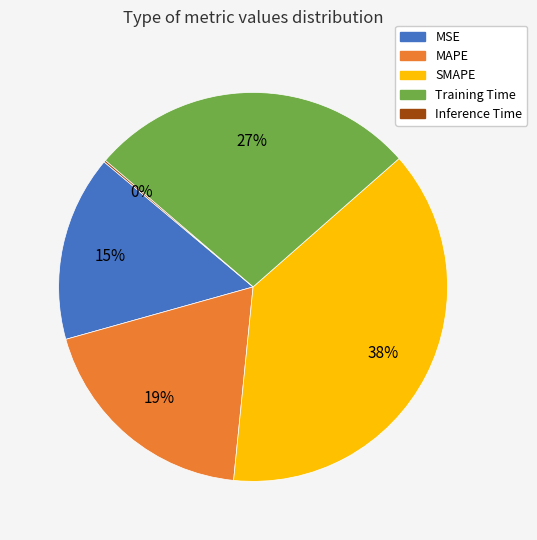

True or false: SMAPE accounts for 51% of the total.

False